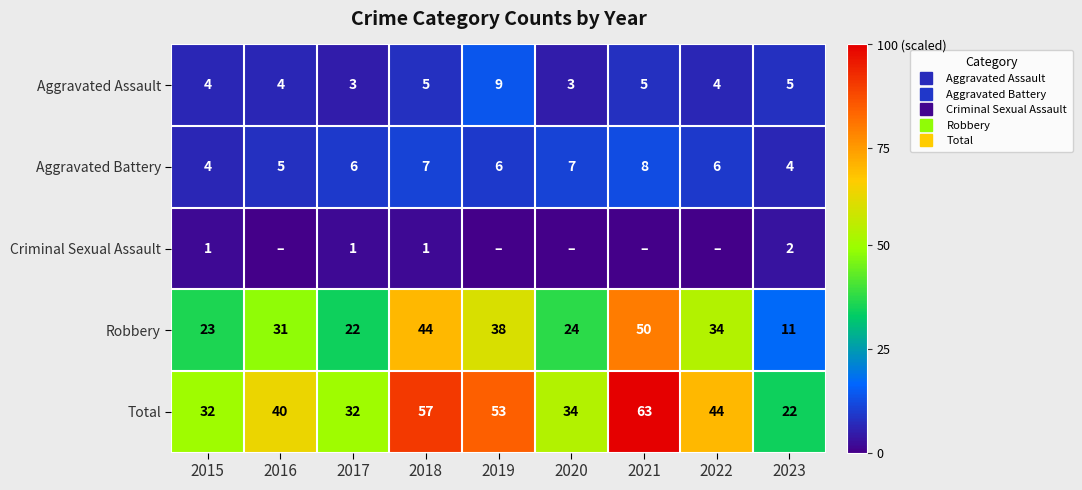

What is the sum of all Aggravated Assault values?

42